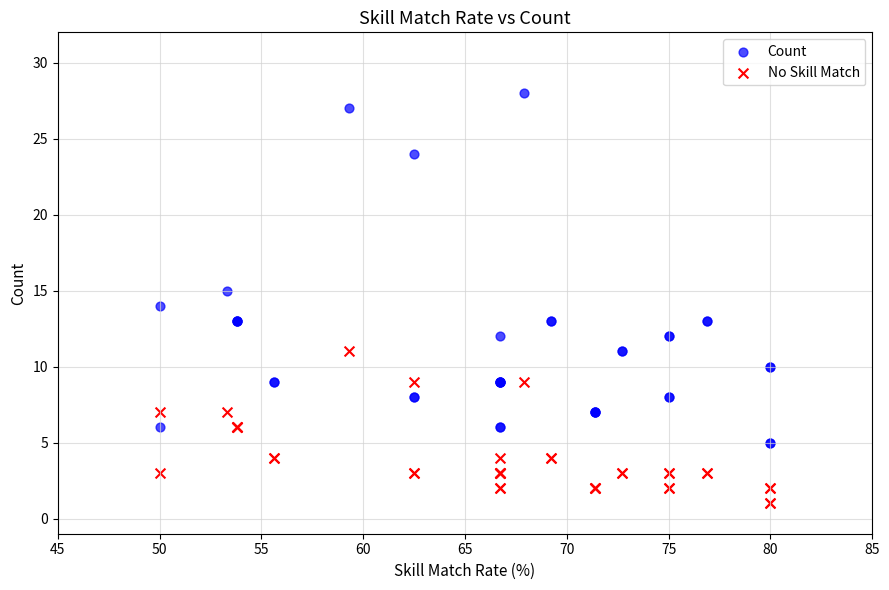

Which series contains the lowest Y value?

No Skill Match